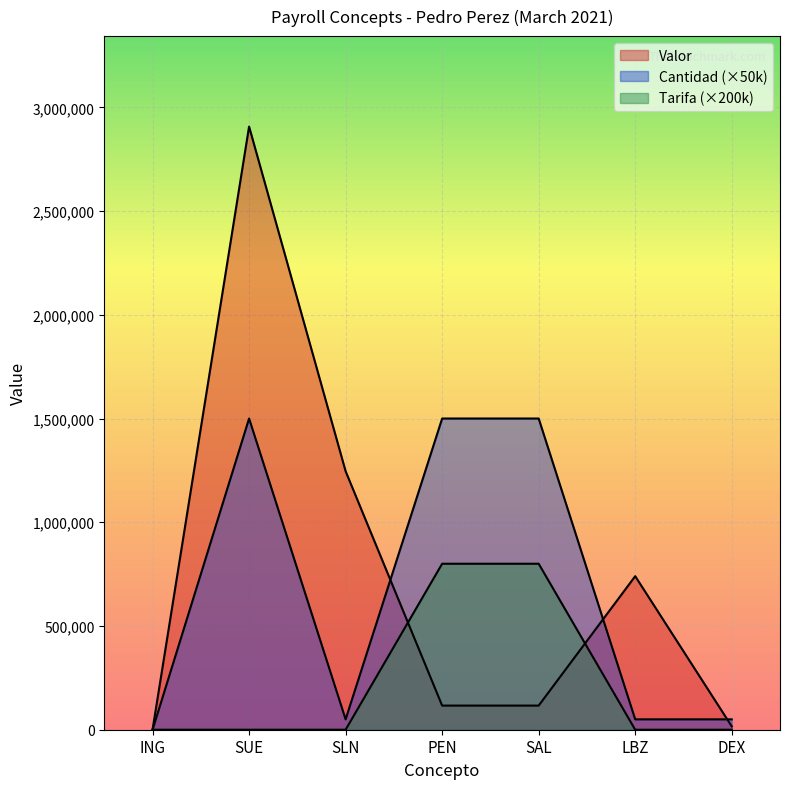

What is the difference between the maximum and second lowest values in the Valor series?

2890900